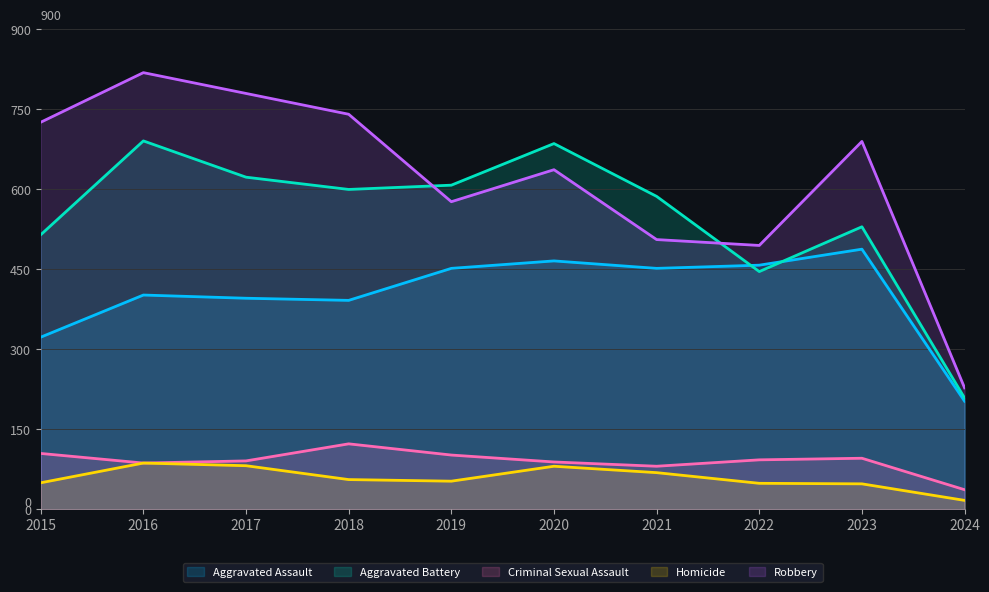

The Aggravated Battery series shows 322 at 2024. True or false?

False